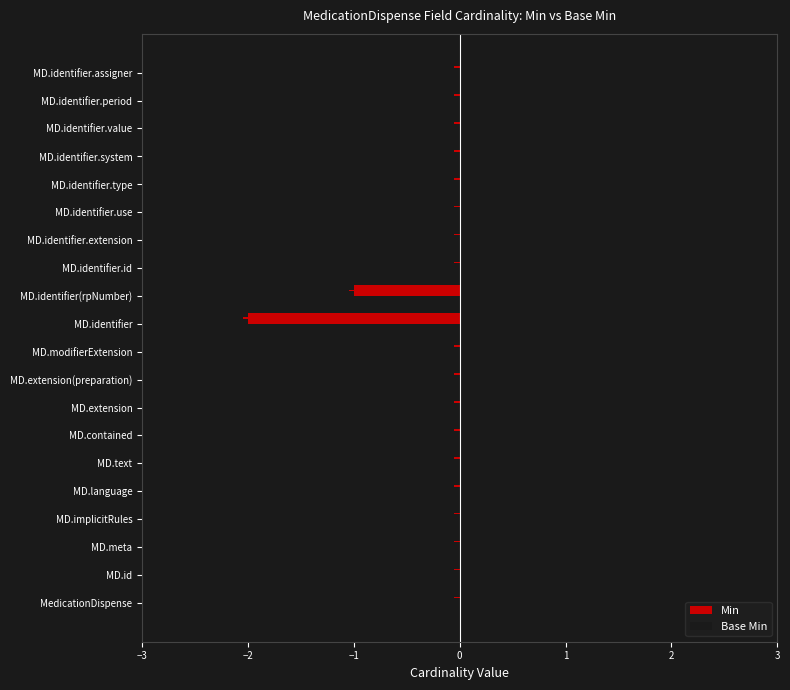

Which has a higher value, MD.identifier.extension or MD.text?

MD.identifier.extension